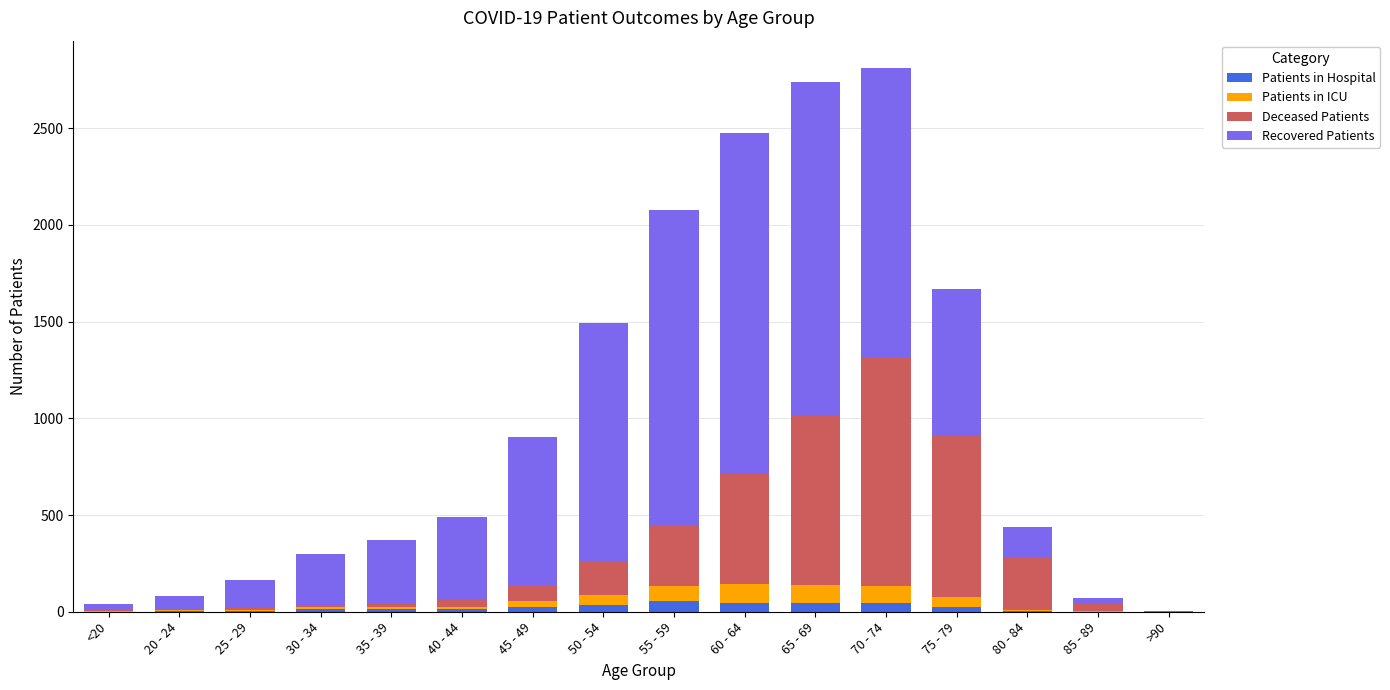

True or false: Patients in Hospital has a value of 6 at 80 - 84.

True